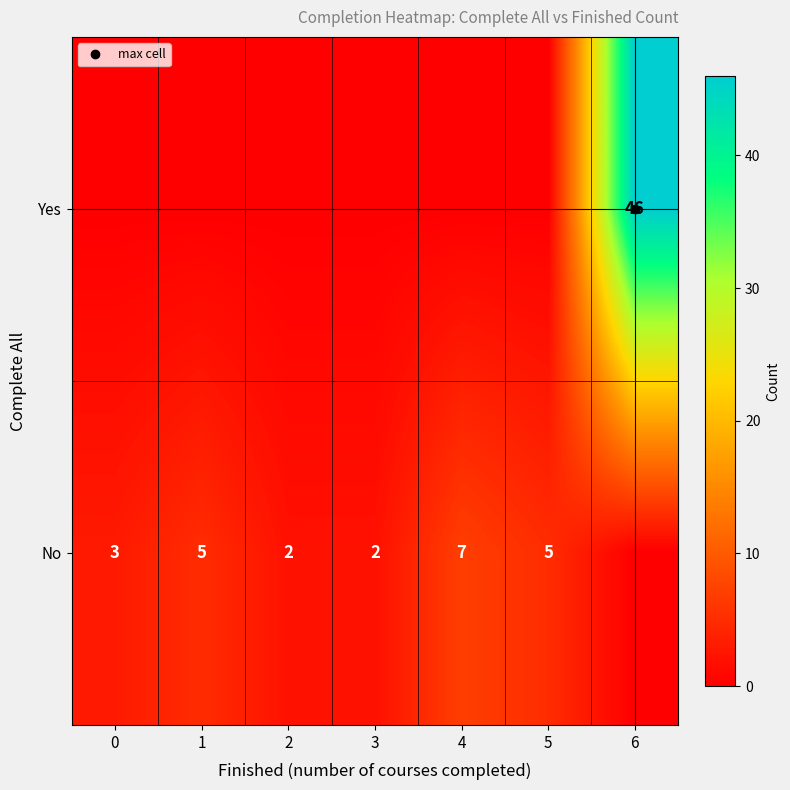

How many categories are shown in the chart?

7